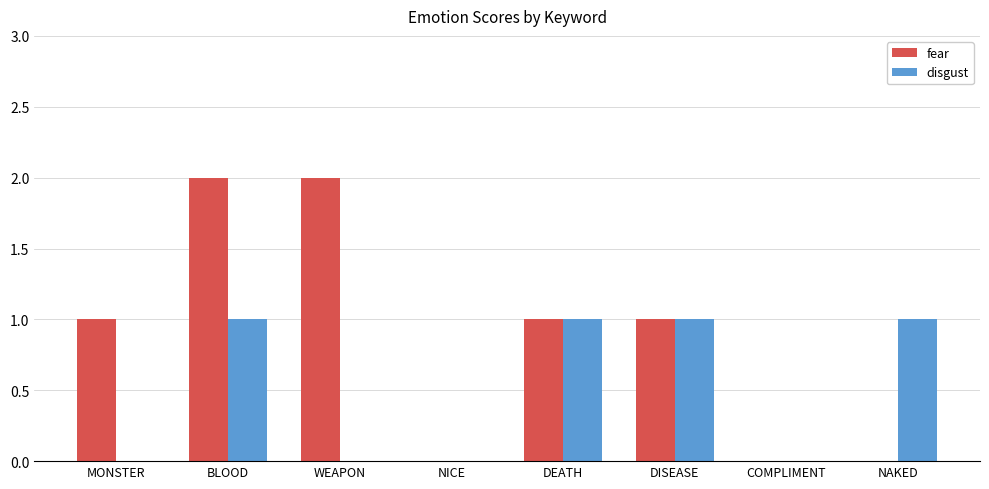

True or false: disgust has a value of 0 at WEAPON.

True